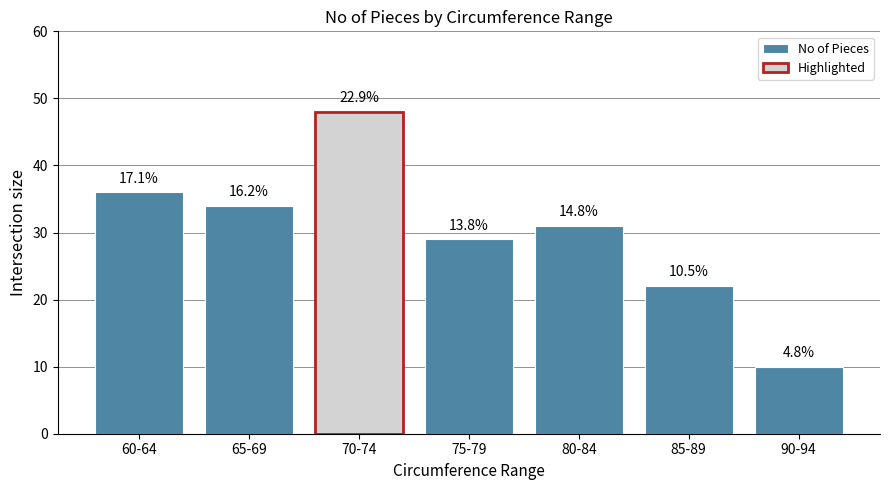

Is it true that the value at 75-79 is 29?

True